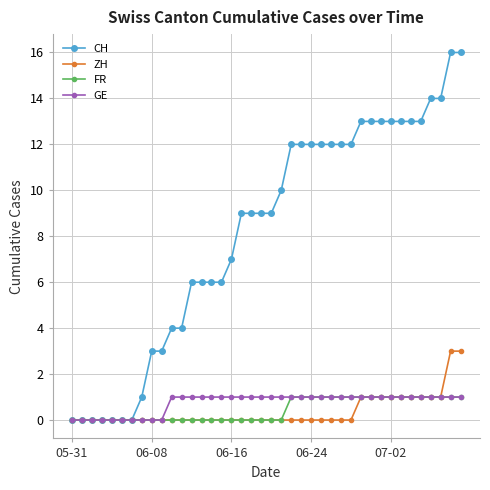

Which series has the largest range (max minus min)?

CH